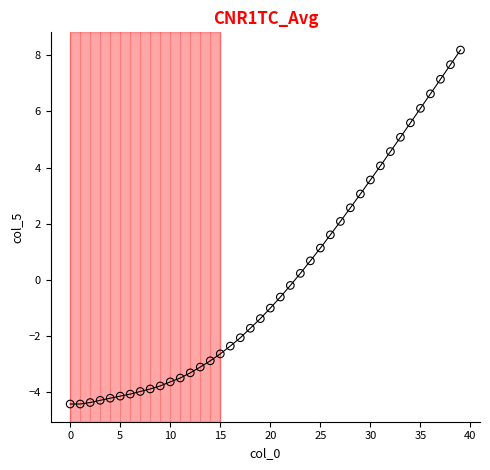

What is the smallest value displayed?

-4.4